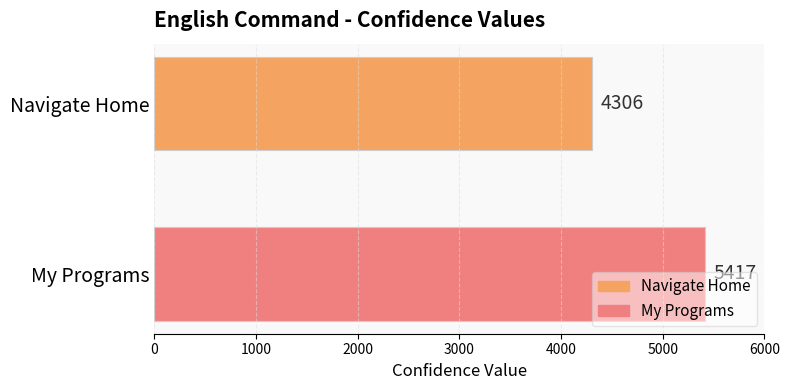

List the series in order of their peak value, highest first.

My Programs, Navigate Home